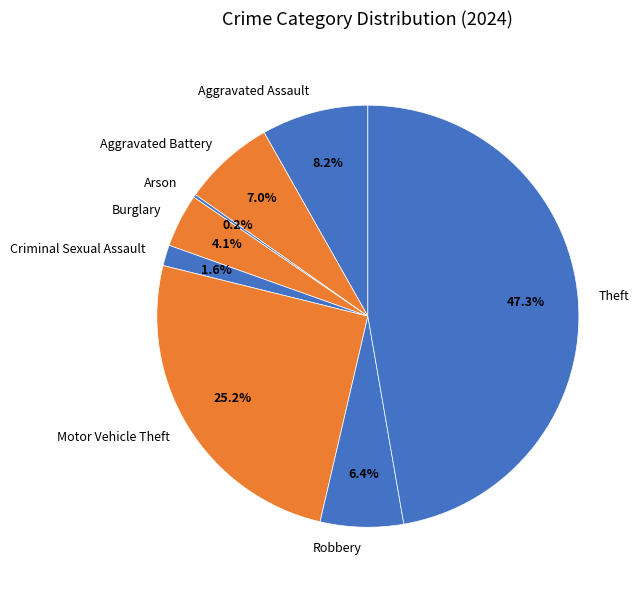

Which category has the biggest portion of the pie?

Theft